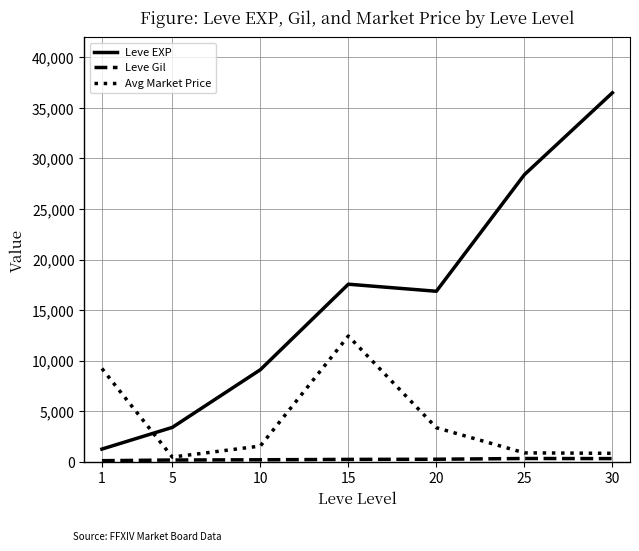

The value of Leve EXP at 15 is 4811.1. True or false?

False